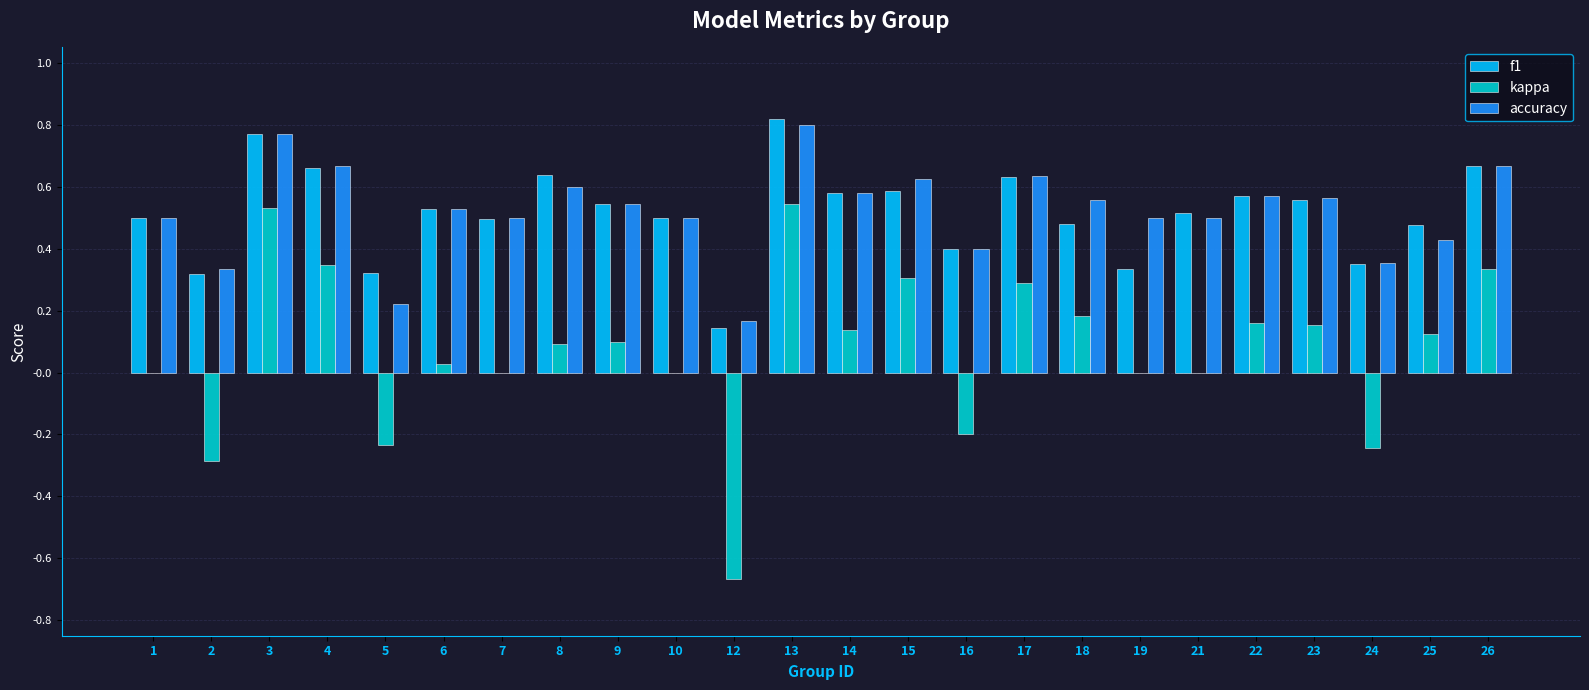

True or false: kappa has a value of 0.1 at 25.

True